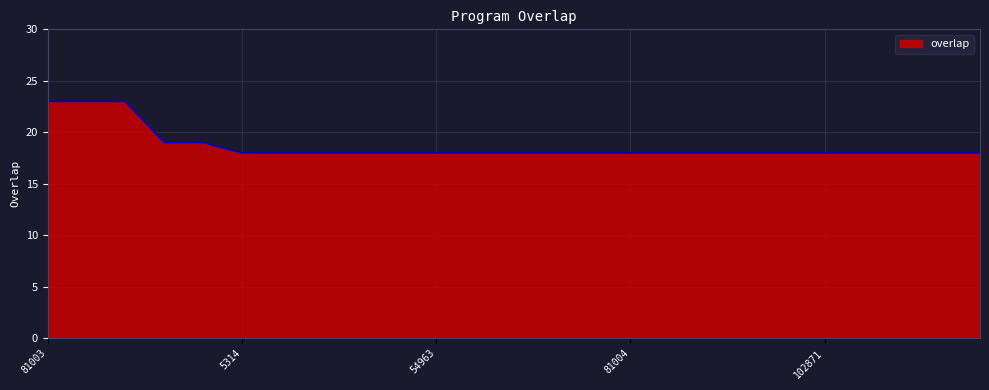

What is the maximum value shown in the chart?

23